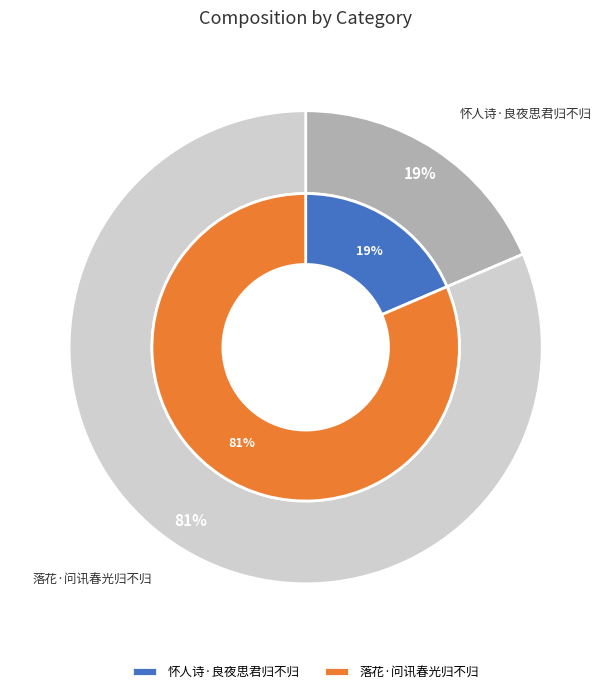

Which slice is the largest?

落花·问讯春光归不归